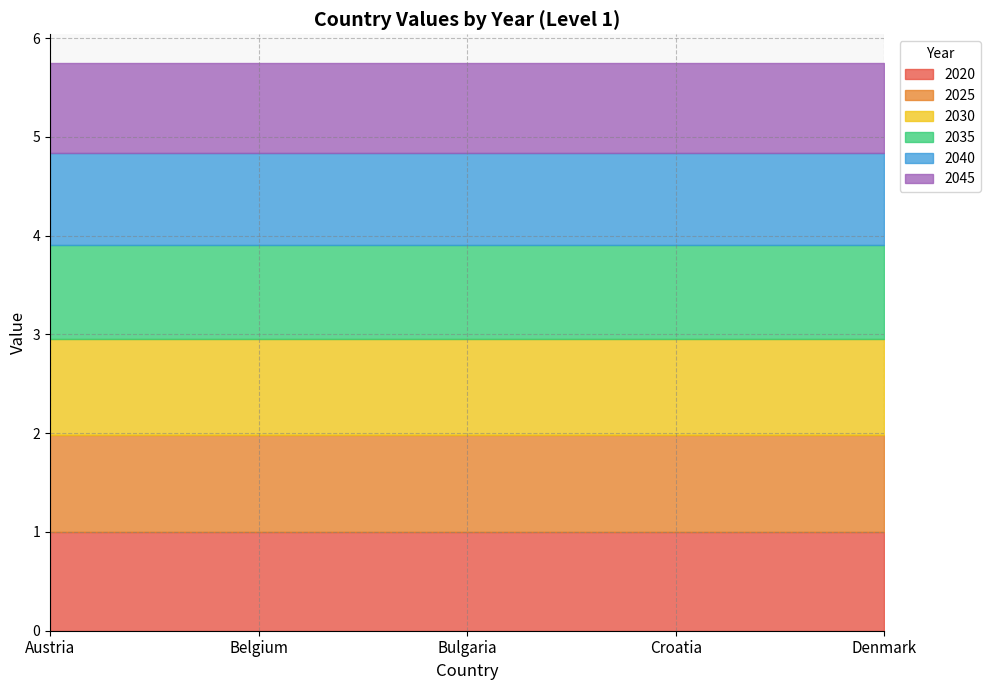

What is the label of the 3rd point from the right?

Bulgaria